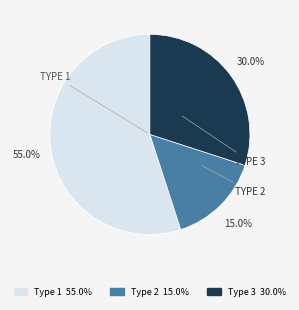

Is there a majority slice in this chart?

Yes